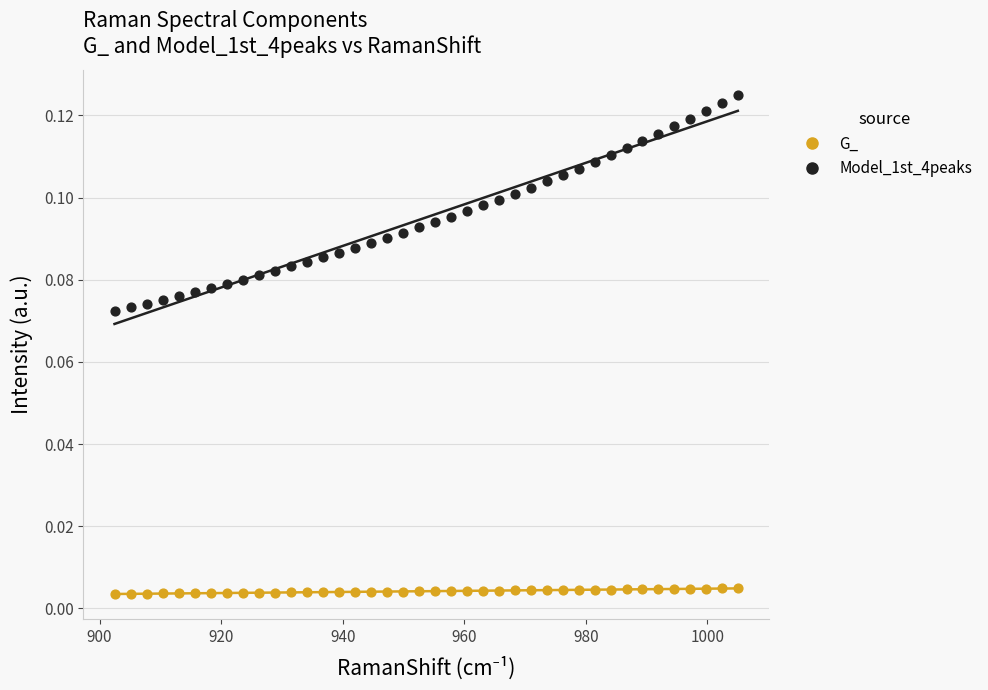

Which series contains the highest Y value?

Model_1st_4peaks